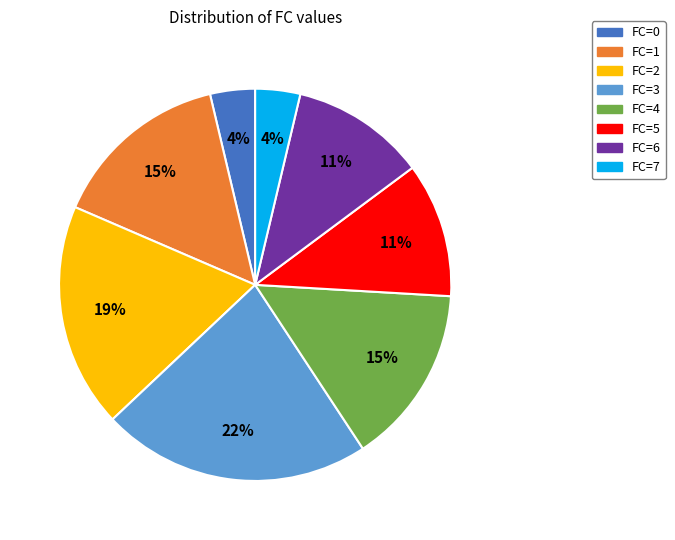

Which slice is the largest?

FC=3